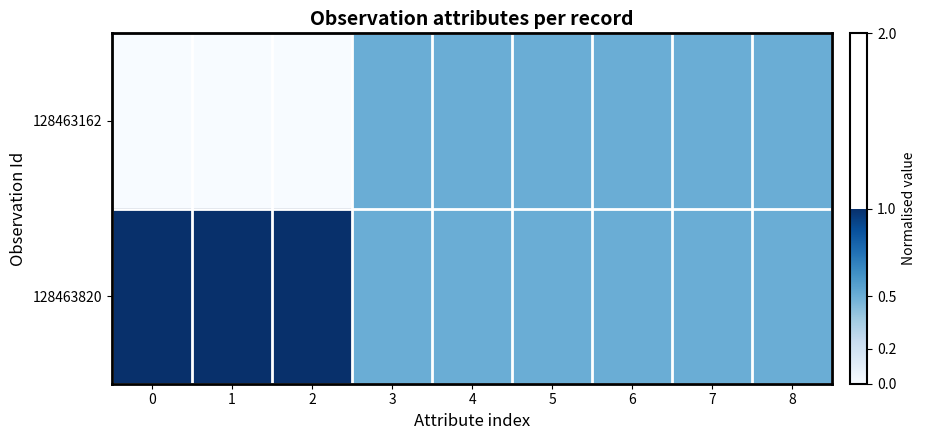

List the series in order of their peak value, highest first.

128463820, 128463162